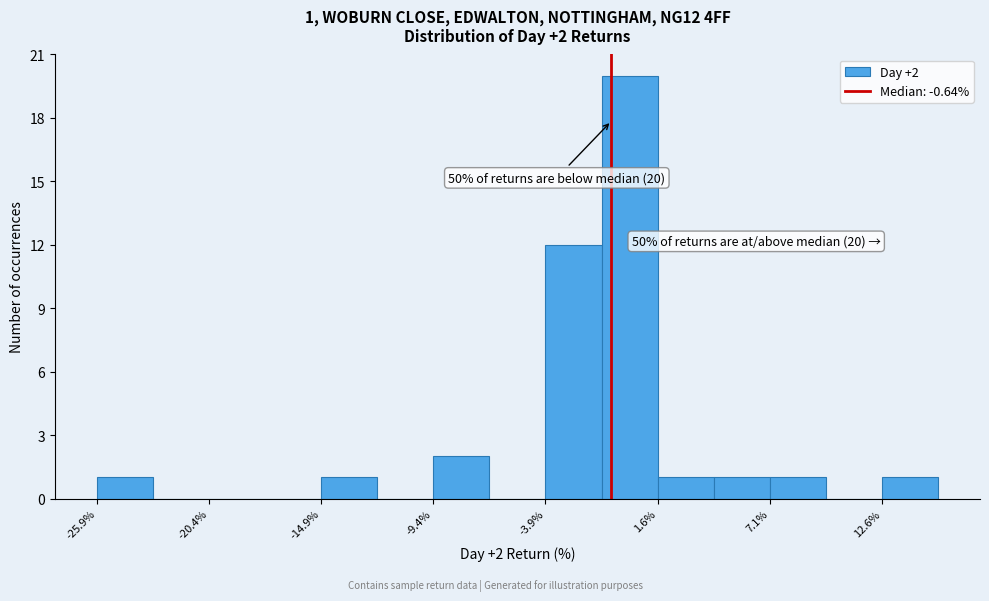

Around what value on the x-axis is the tallest bar? Give the approximate position of its centre, as read against the axis.

0